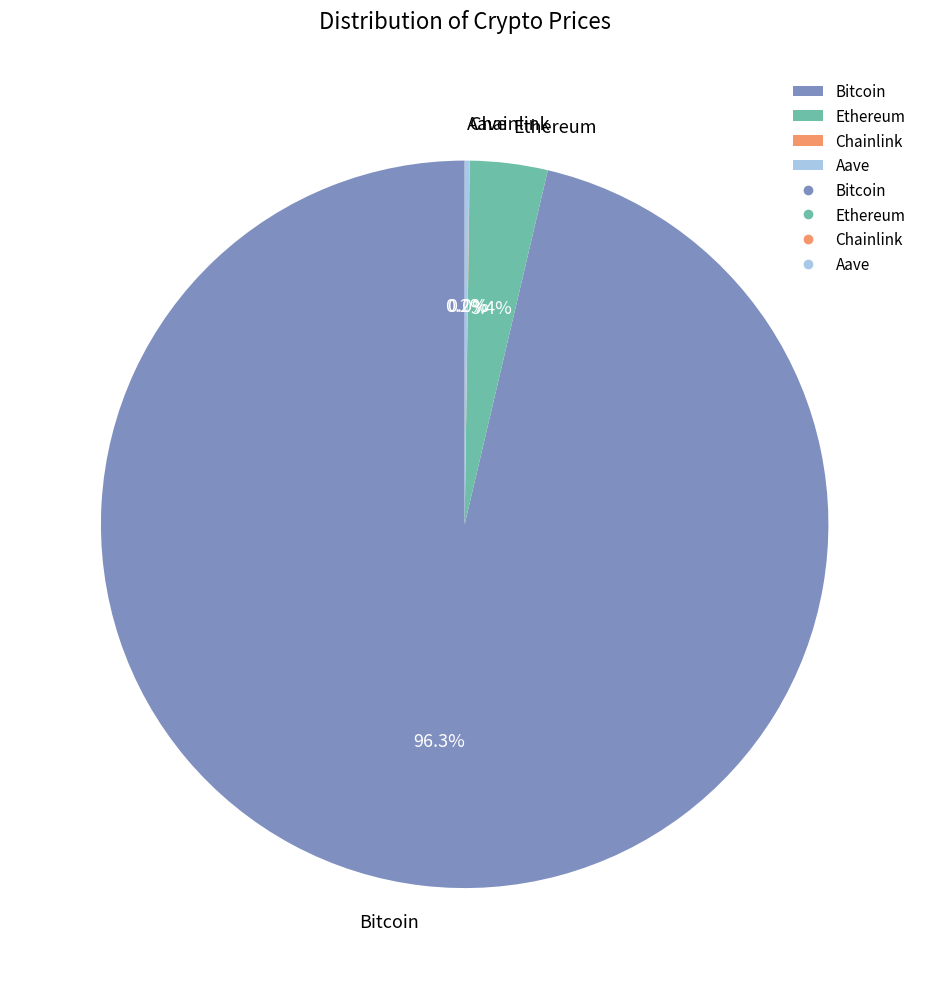

Does any single category account for the majority?

Yes